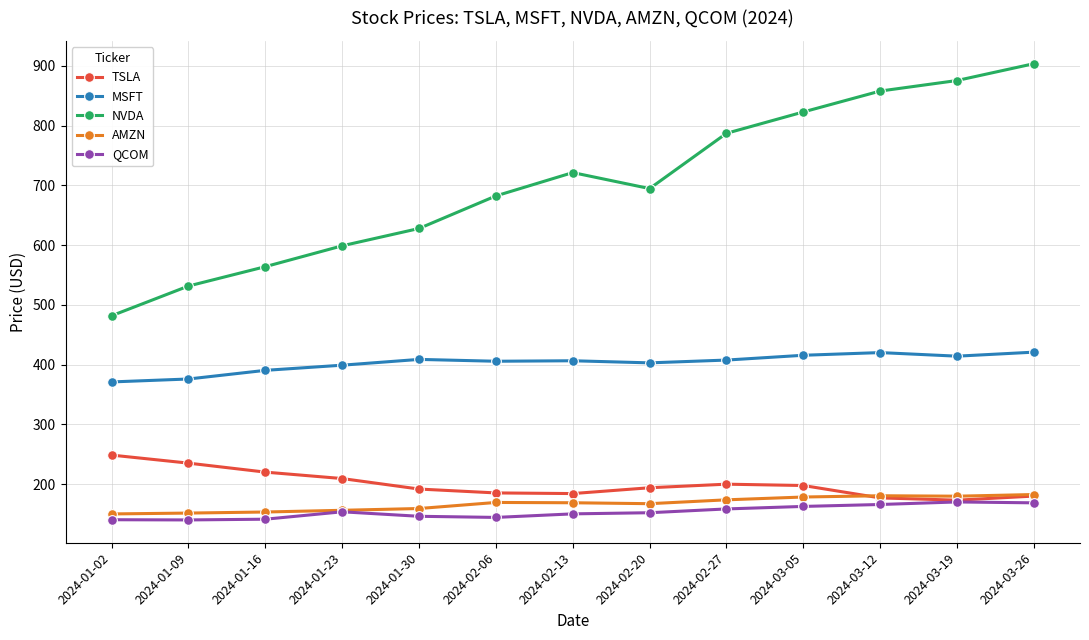

What is the maximum value shown in the chart?

903.6